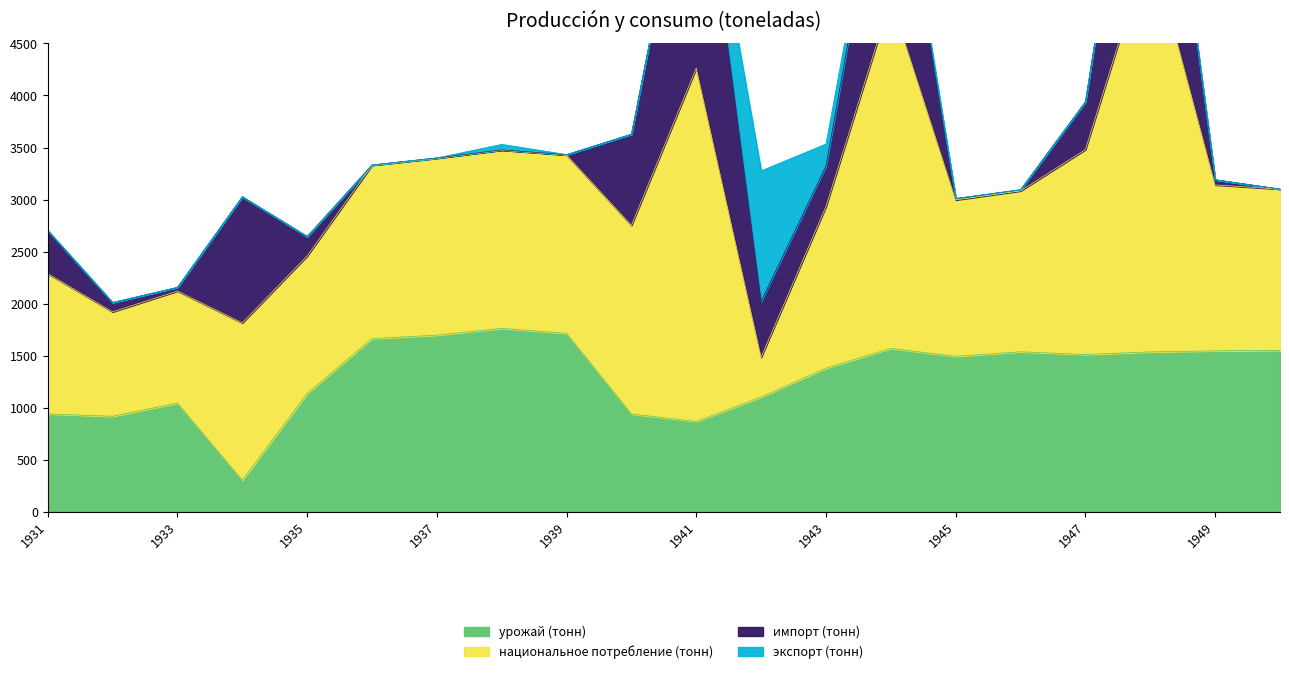

The урожай (тонн) series shows 1545 at 1949. True or false?

True